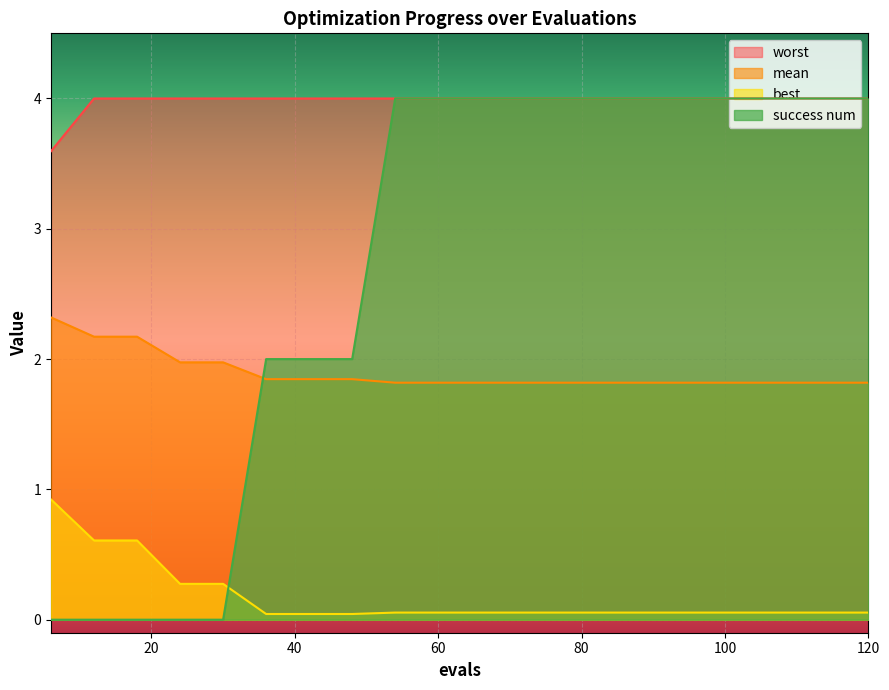

Which series changed the most between 72 and 108?

mean